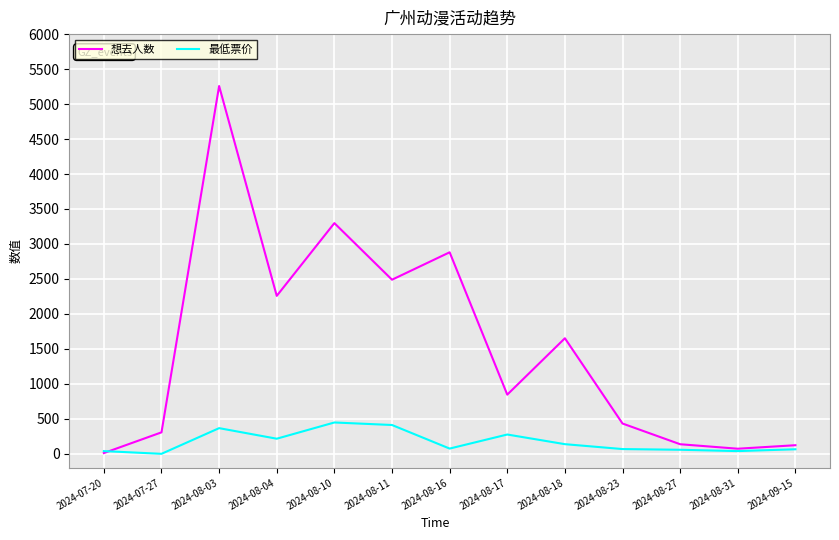

At which category is the sum across all series the highest?

2024-08-03